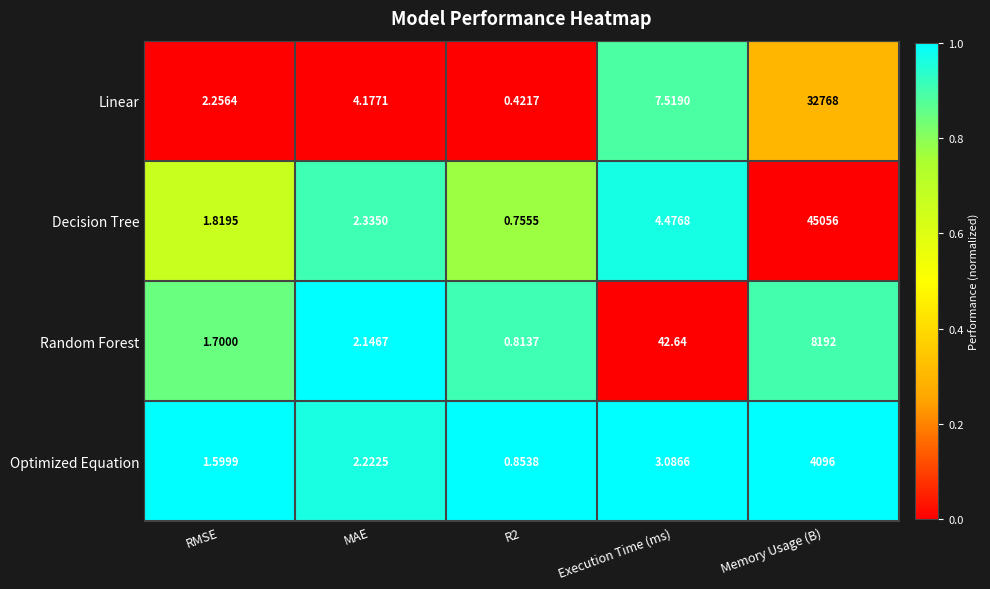

At which label does Linear first exceed 4?

MAE